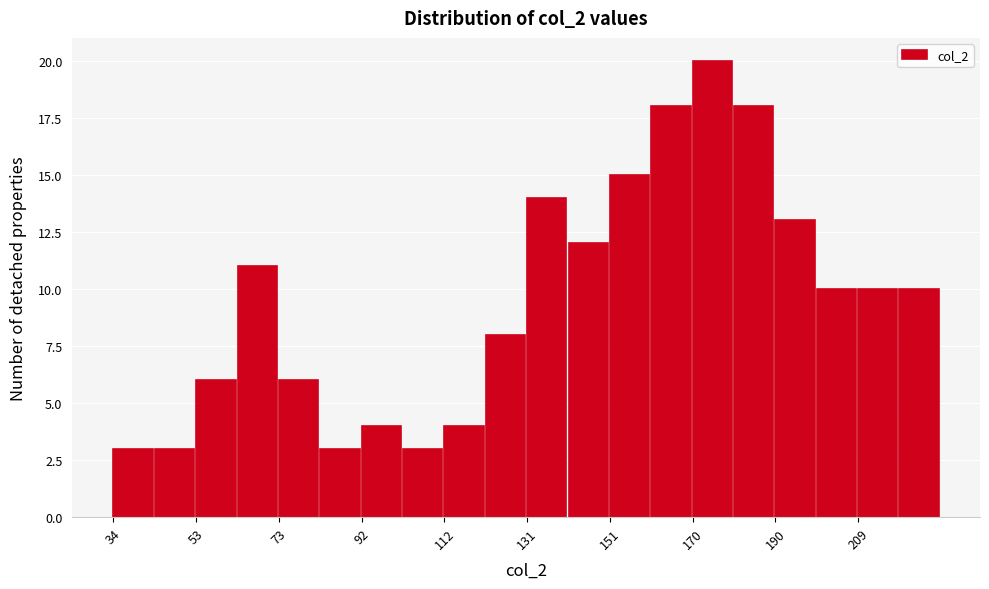

Reading left to right, transcribe this chart: for each bar, give the range it covers on the x-axis and its height. Neither the bar edges nor the heights are printed on the chart, so give them approximately, as read against the axes.

34 to 44: 3
44 to 54: 3
54 to 64: 6
64 to 74: 11
74 to 82: 6
82 to 92: 3
92 to 102: 4
102 to 112: 3
112 to 122: 4
122 to 132: 8
132 to 142: 14
142 to 152: 12
152 to 160: 15
160 to 170: 18
170 to 180: 20
180 to 190: 18
190 to 200: 13
200 to 210: 10
210 to 220: 10
220 to 230: 10